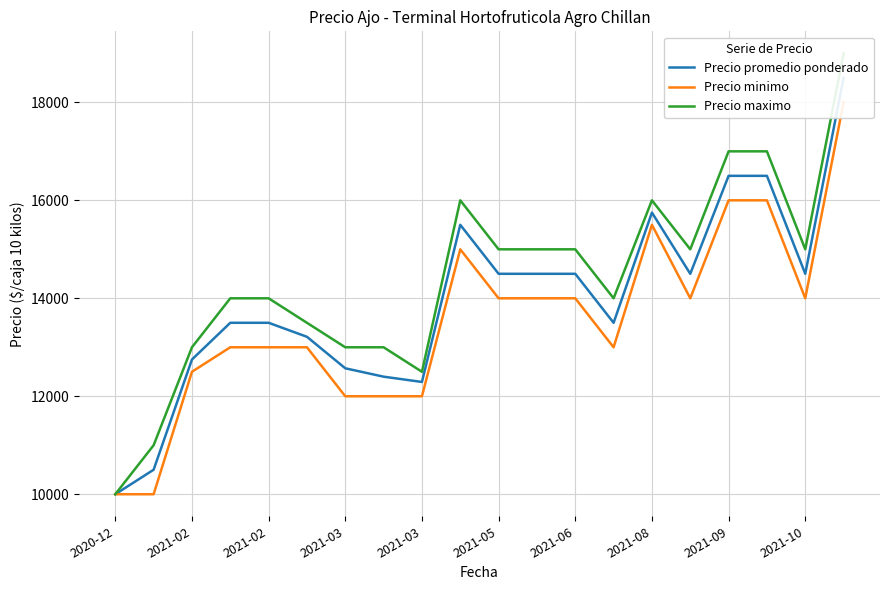

What are all the series names shown in the legend?

Precio promedio ponderado, Precio minimo, Precio maximo